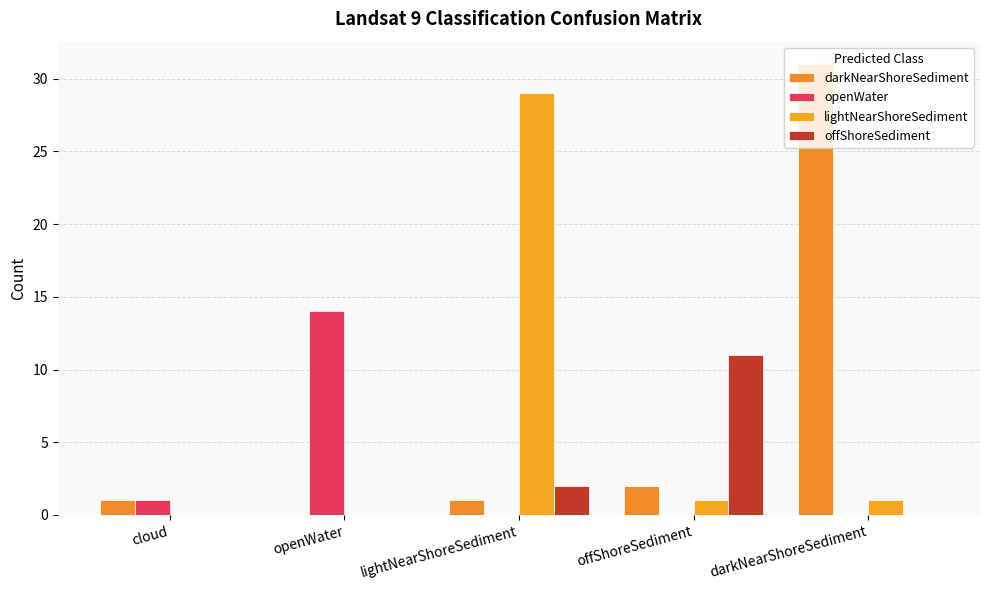

What is the sum of all openWater values?

15